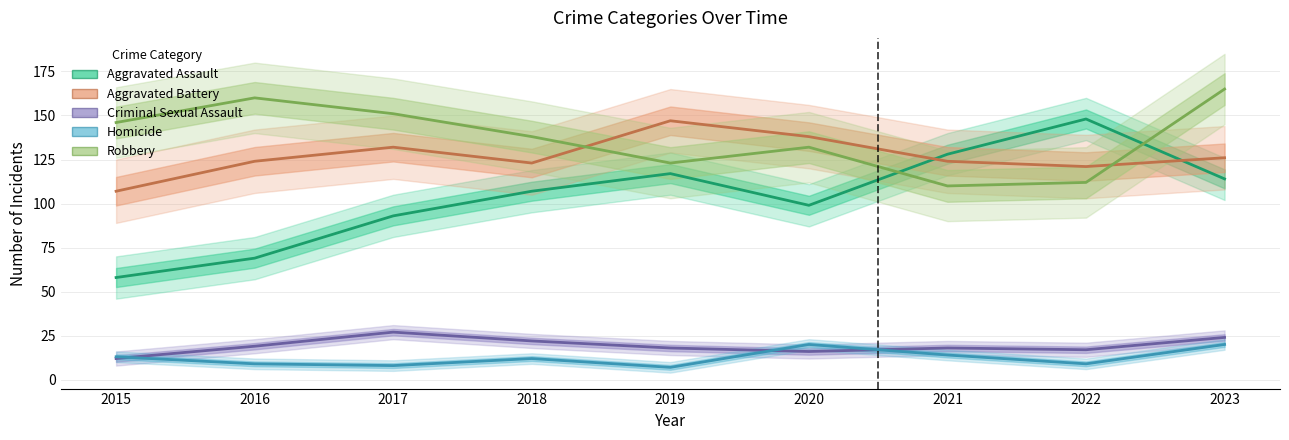

Does the chart have visible grid lines?

Yes